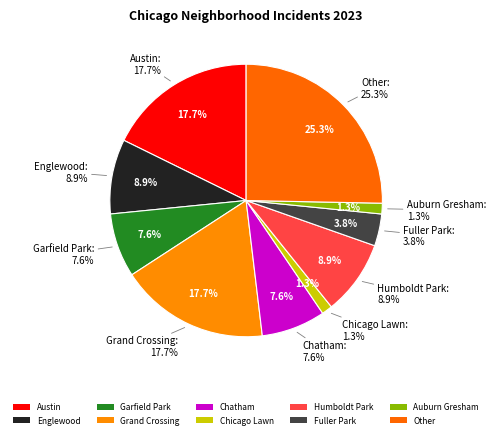

To the nearest percent, what portion does Austin represent?

18%